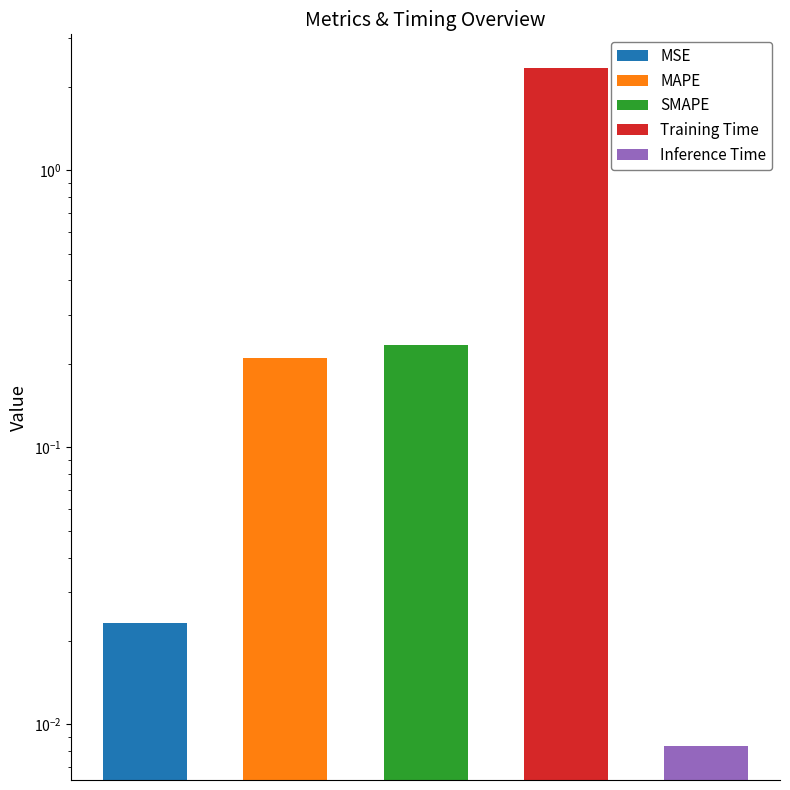

What is the difference between the maximum and second lowest values?

2.3